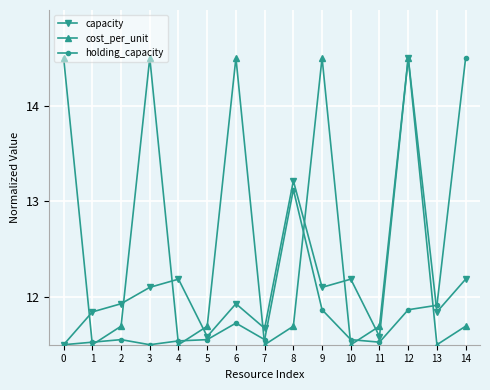

True or false: capacity has more than 1 points higher than both neighbors.

True